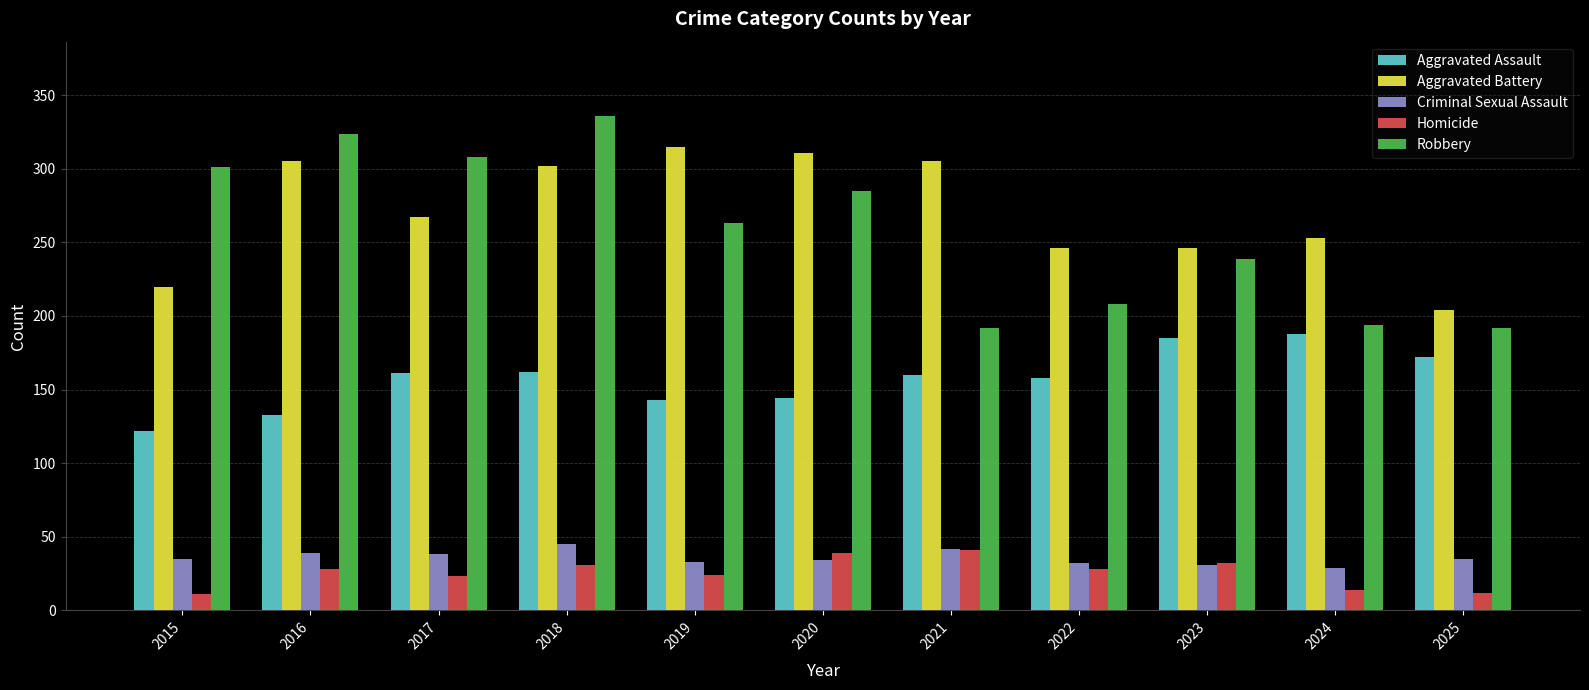

What value does the Aggravated Battery series have at 2020?

311